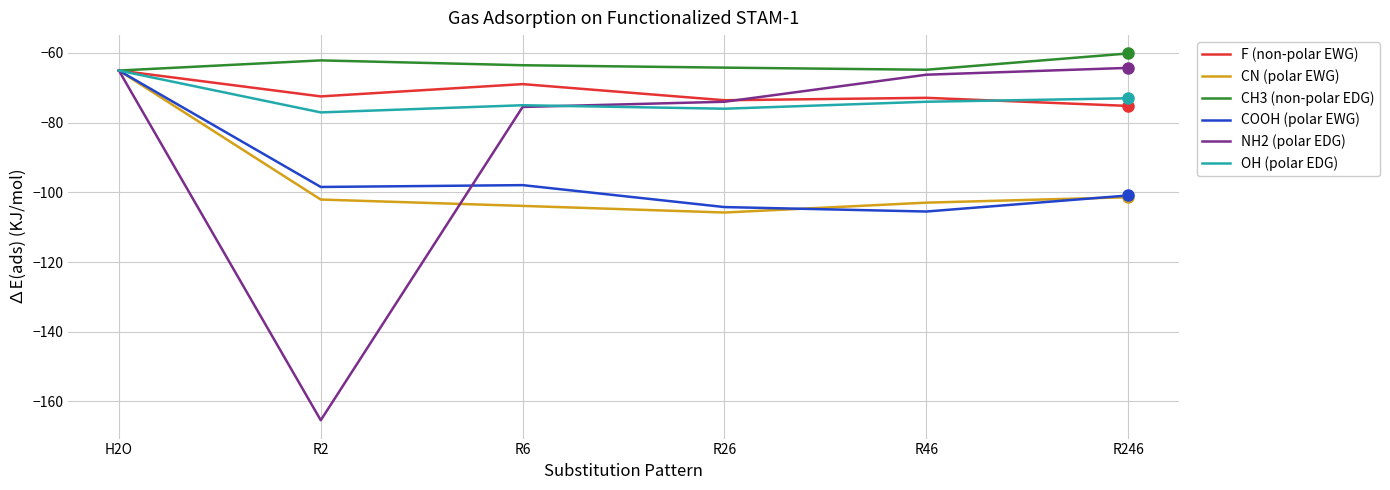

What is the difference between the highest and lowest values at R6?

40.4